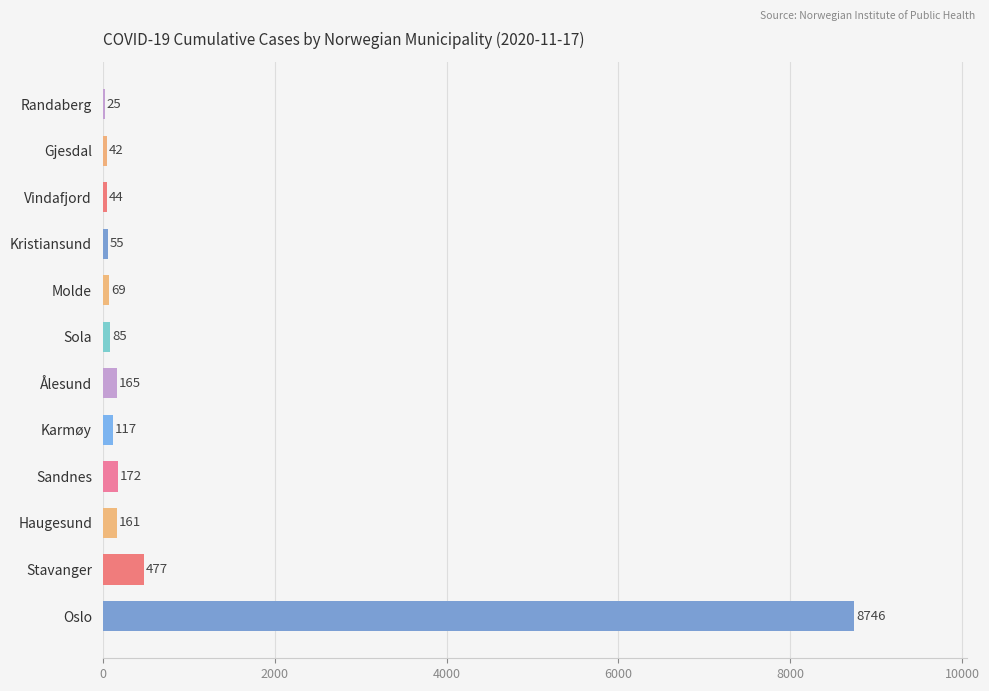

Between Gjesdal and Sandnes, which is larger?

Sandnes